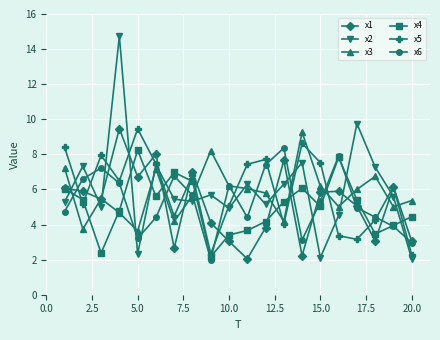

What is the sum of all x6 values?

105.9